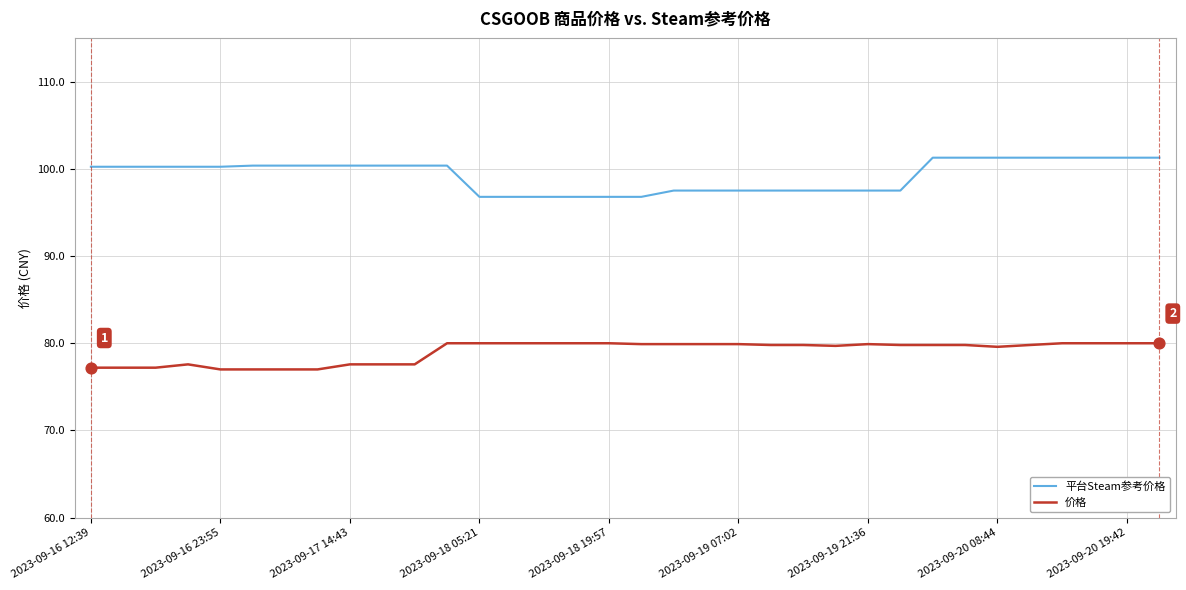

Which series has the widest spread of values?

平台Steam参考价格